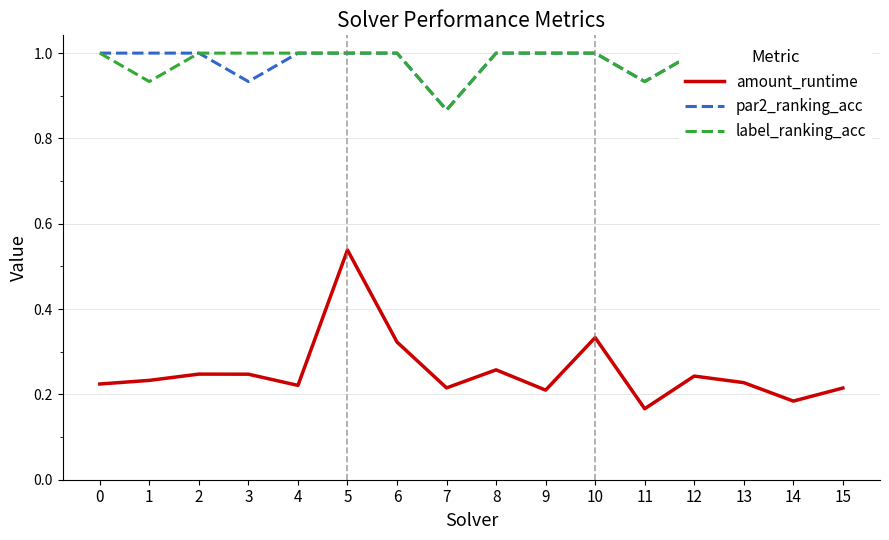

Is the value of label_ranking_acc at 4 greater than the value of amount_runtime at 12?

Yes